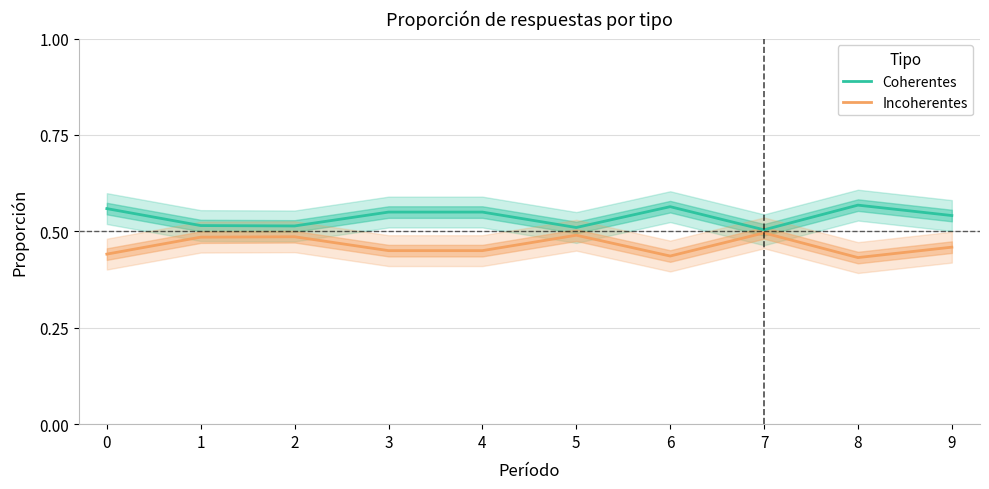

Between 3 and 9, which series saw the biggest shift?

Coherentes